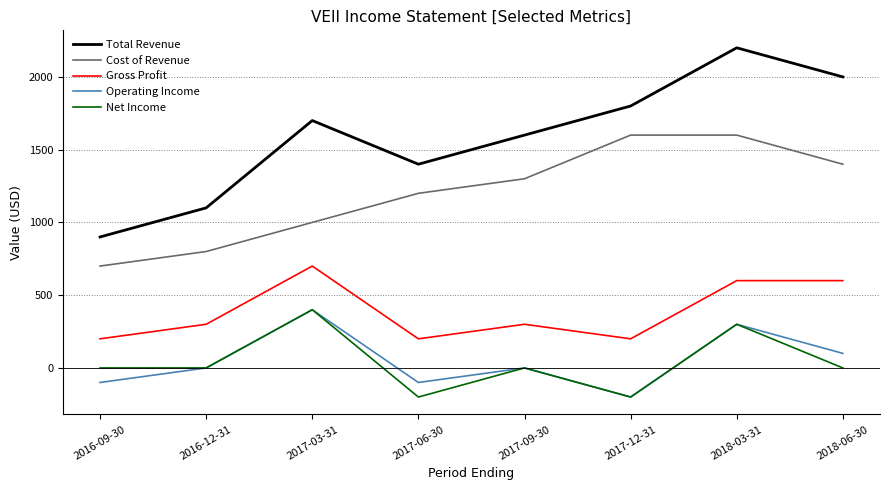

Which series changed the most between 2016-12-31 and 2017-12-31?

Cost of Revenue